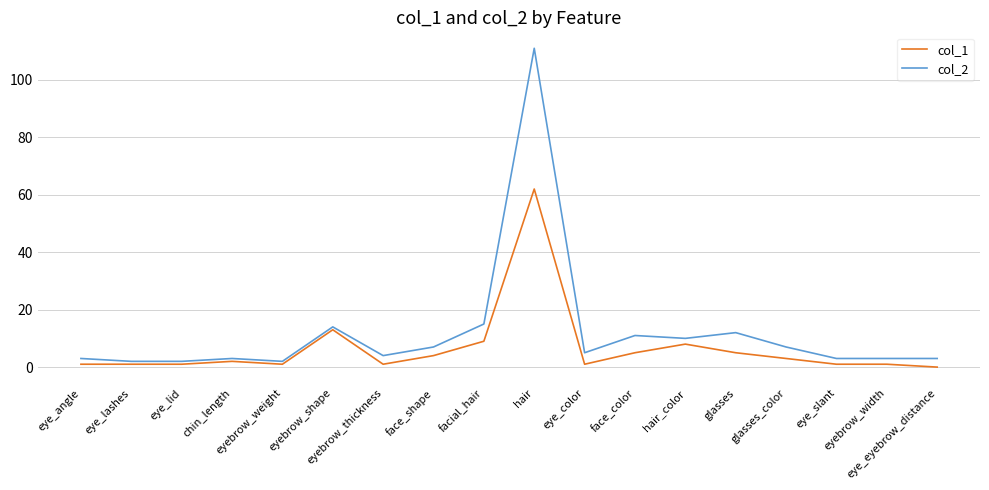

List the series in order of their peak value, highest first.

col_2, col_1